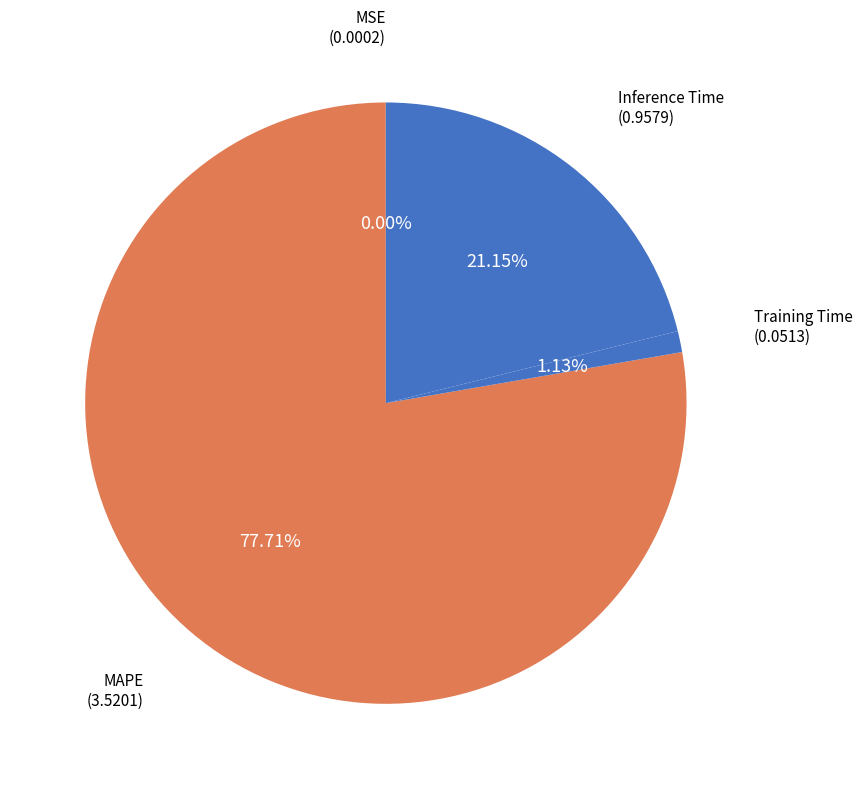

Is there a majority slice in this chart?

Yes